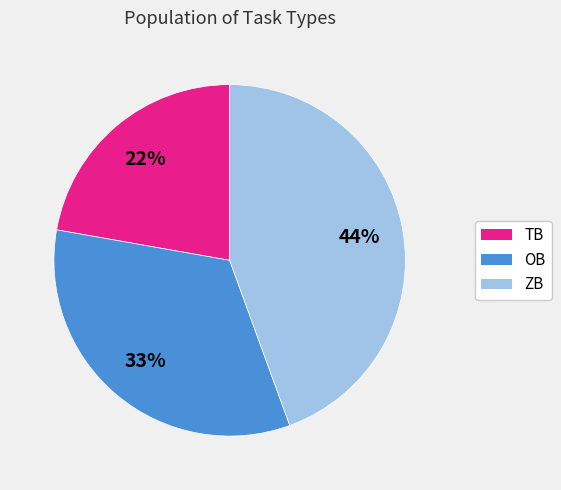

To the nearest percent, what portion does TB represent?

22%